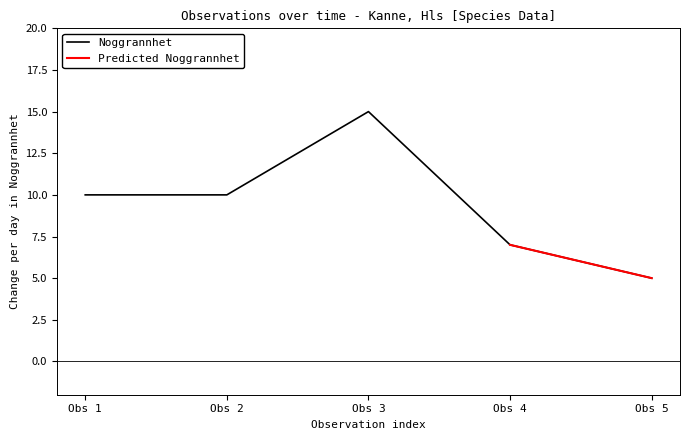

True or false: Noggrannhet has a value of 2 at Obs 5.

False